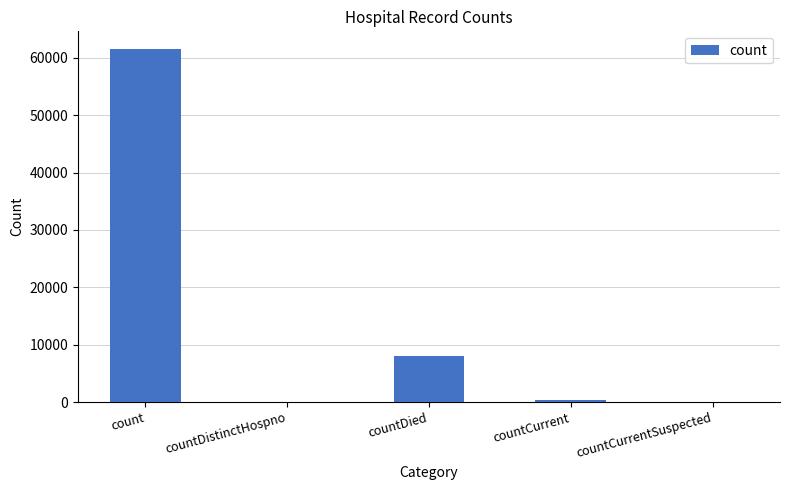

Read the value at count.

61536